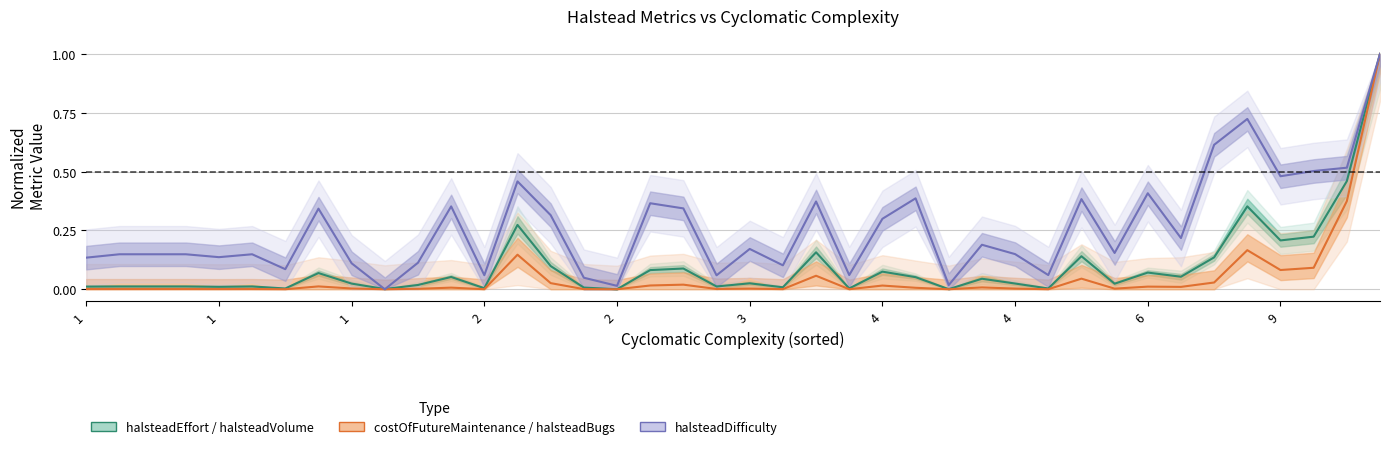

True or false: halsteadEffort has more than 2 interior local peaks.

True